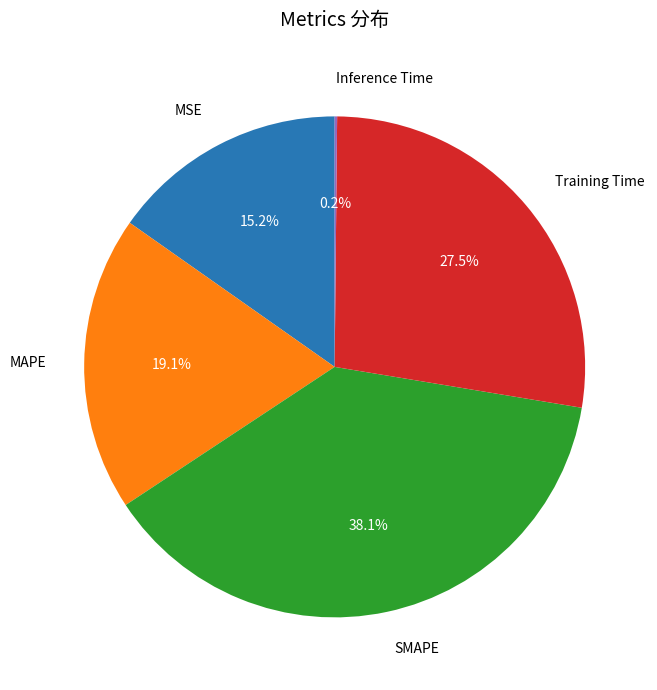

Is there any slice that represents more than half of the pie?

No